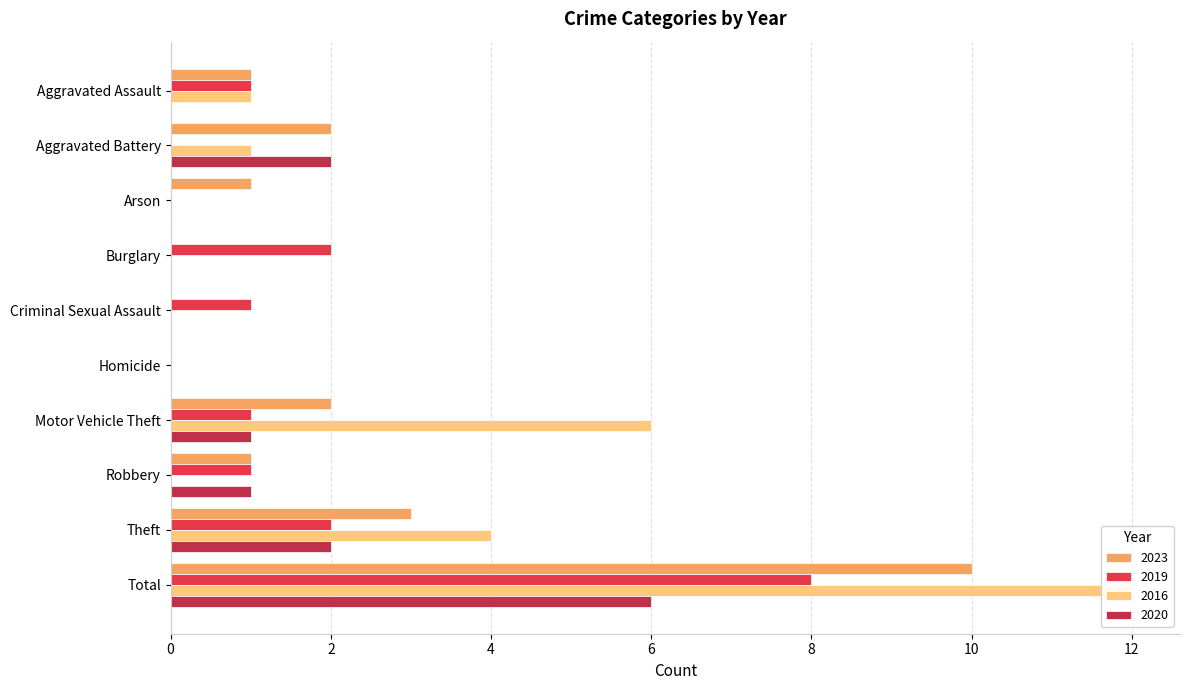

Which category has the highest value in the 2016 series?

Total